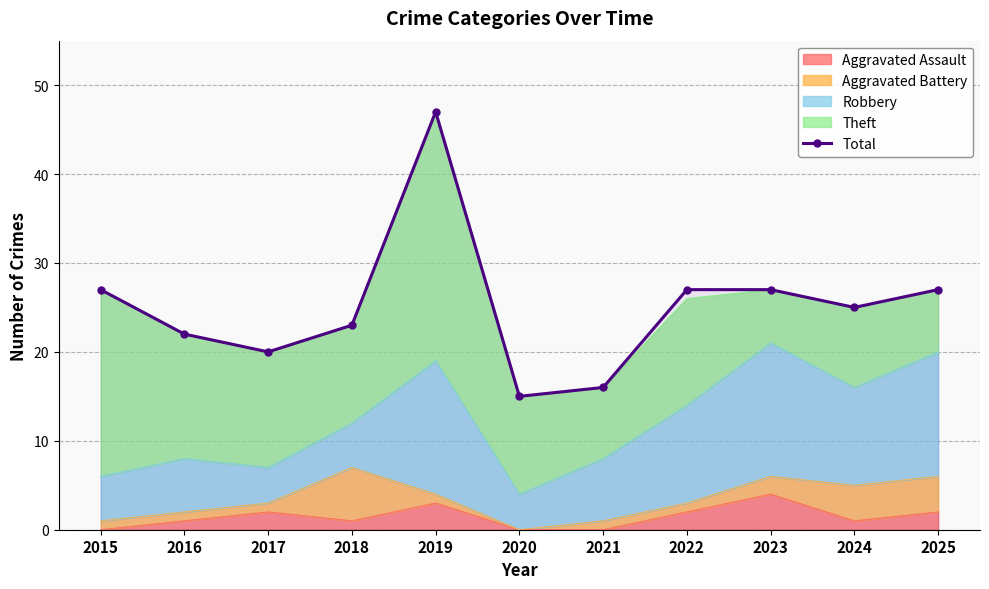

What is the sum of all values?

276